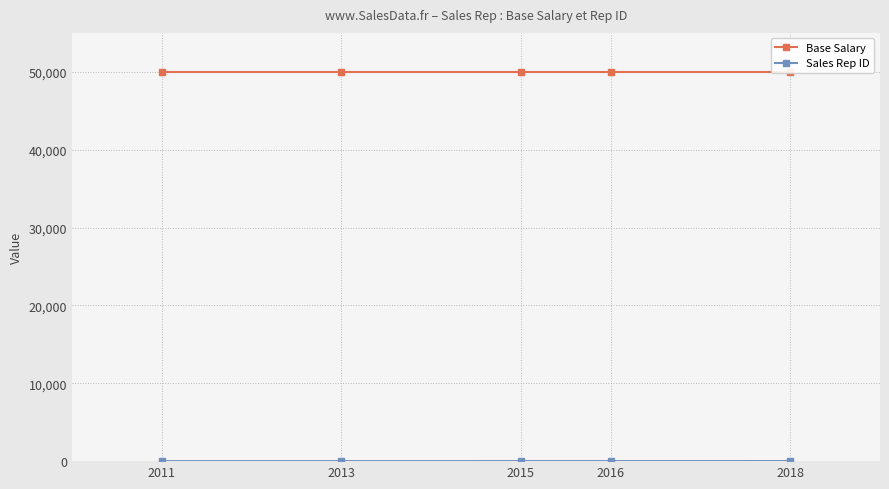

Between 2013 and 2011, which is larger?

2013